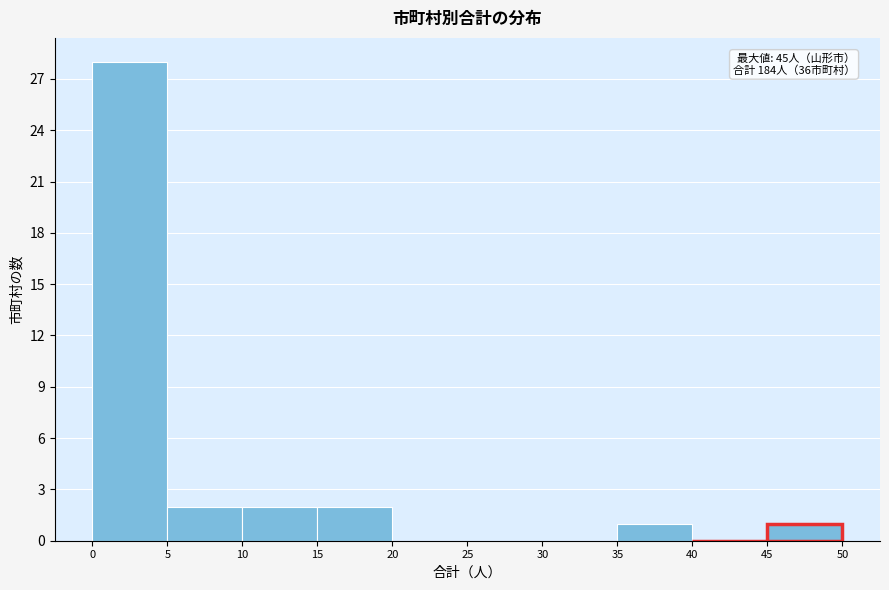

Which range on the x-axis has the tallest bar?

0 to 5